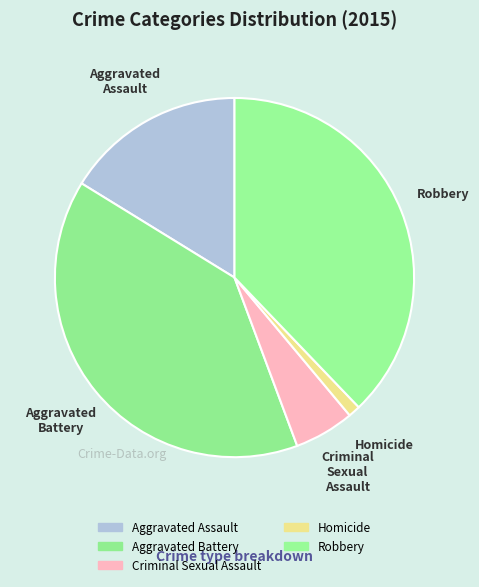

Count the number of slices in the pie.

5